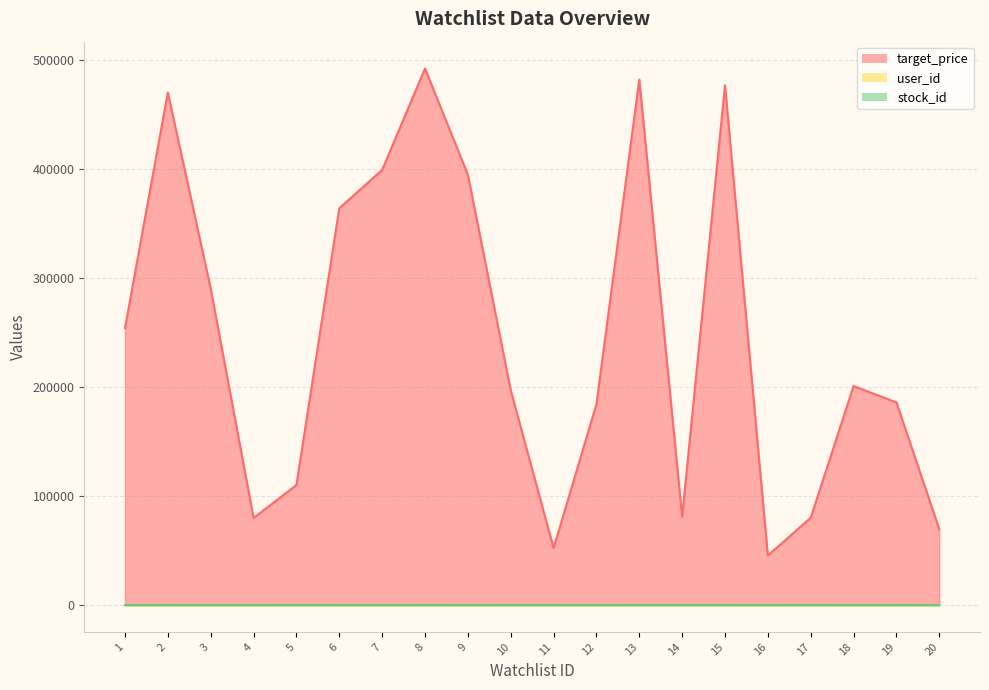

True or false: user_id and target_price cross at least once.

False